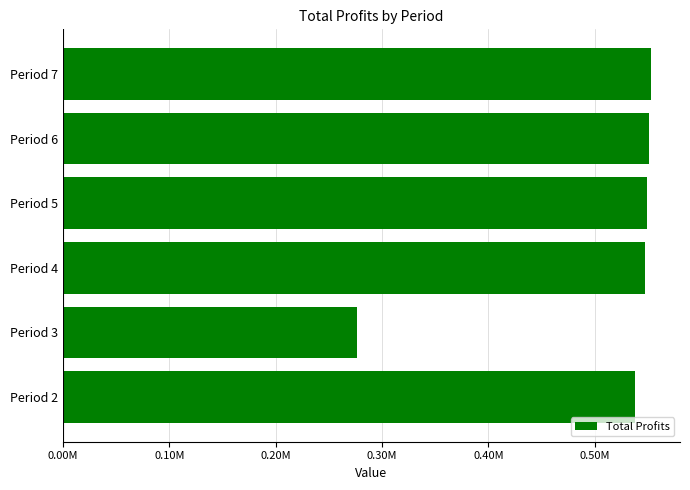

Are the bars horizontal?

Yes